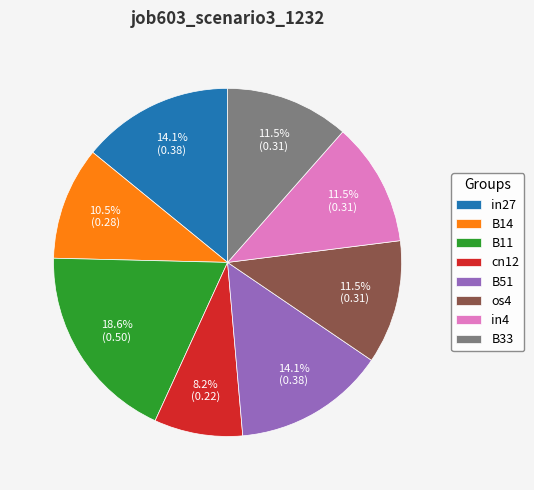

How many slices are in this pie chart?

8